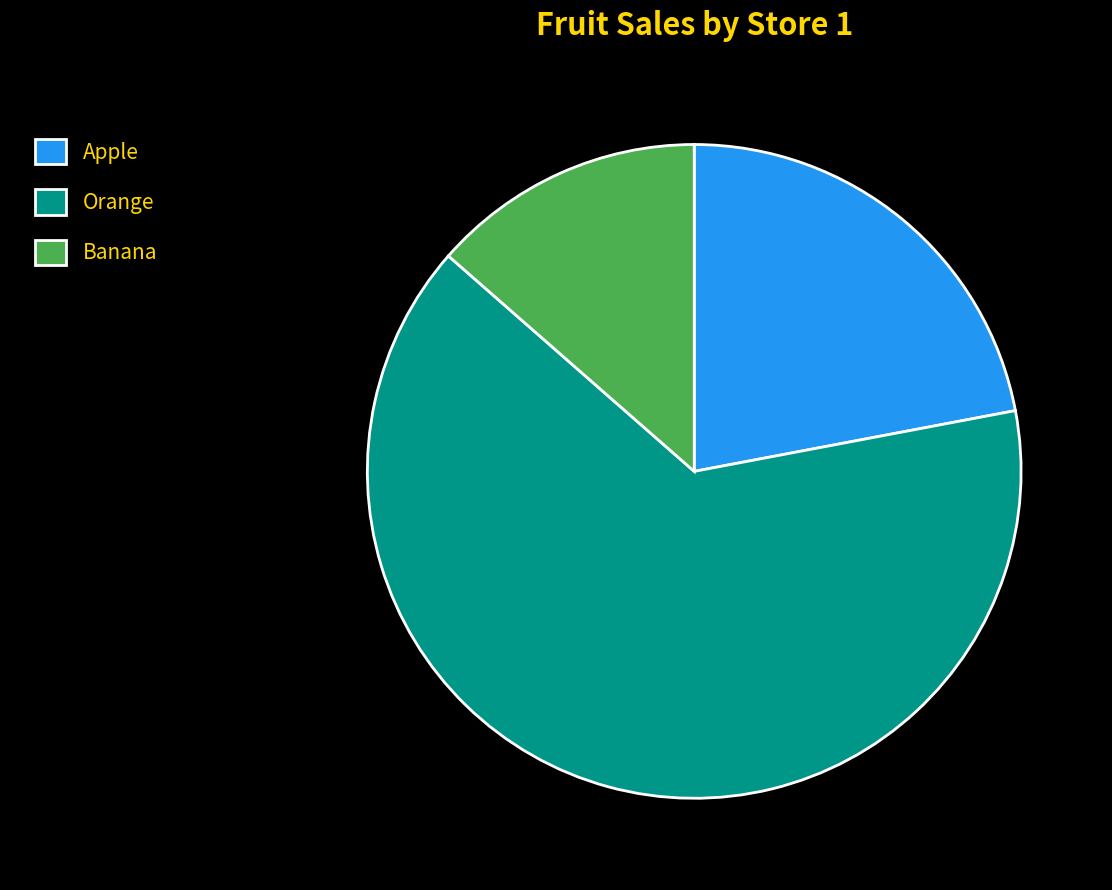

How many slices are in this pie chart?

3